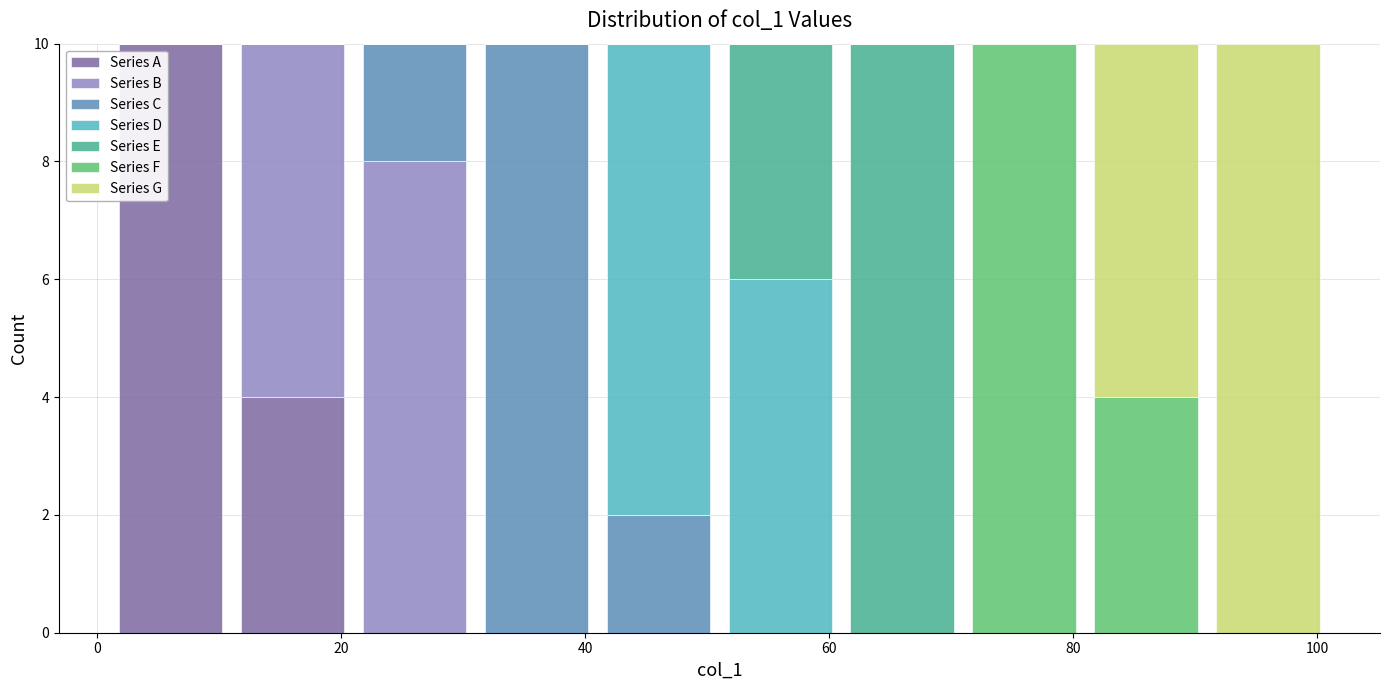

Reading left to right, list every stacked bar in this chart as the range it spans on the x-axis followed by its total height. Neither the bar edges nor the heights are printed on the chart, so give them approximately, as read against the axes.

1 to 11: 10
11 to 21: 10
21 to 31: 10
31 to 41: 10
41 to 51: 10
51 to 61: 10
61 to 71: 10
71 to 81: 10
81 to 91: 10
91 to 101: 10